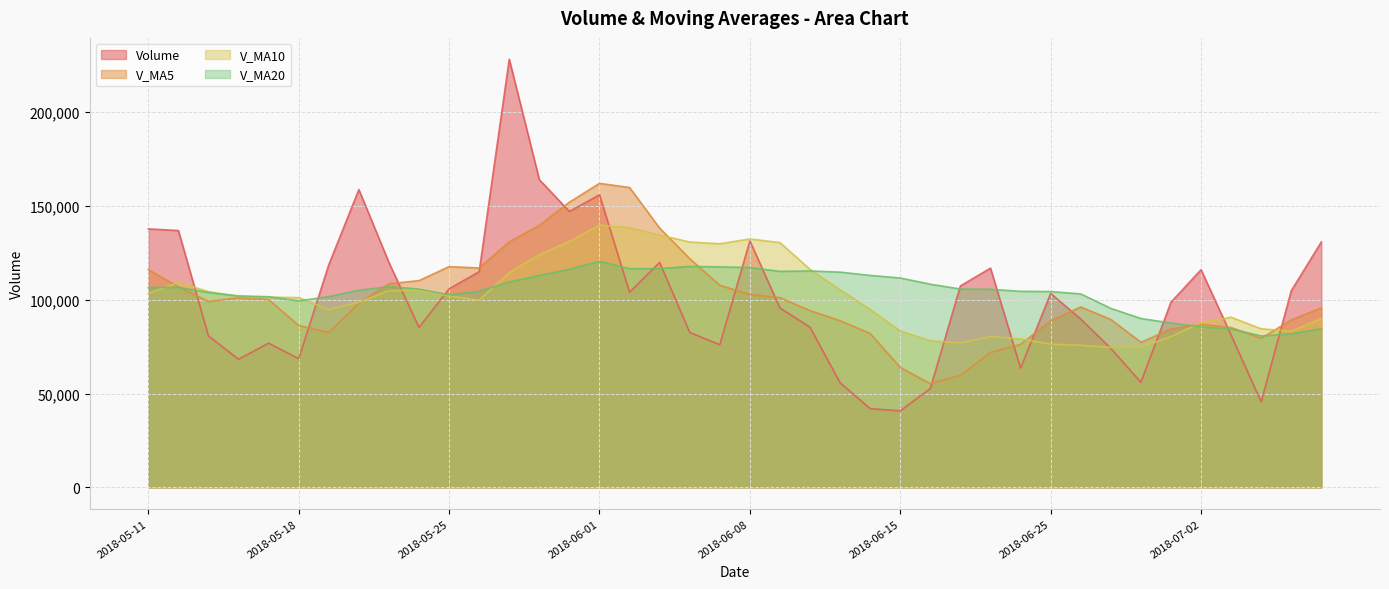

List the series in order of their peak value, lowest first.

V_MA20, V_MA10, V_MA5, Volume